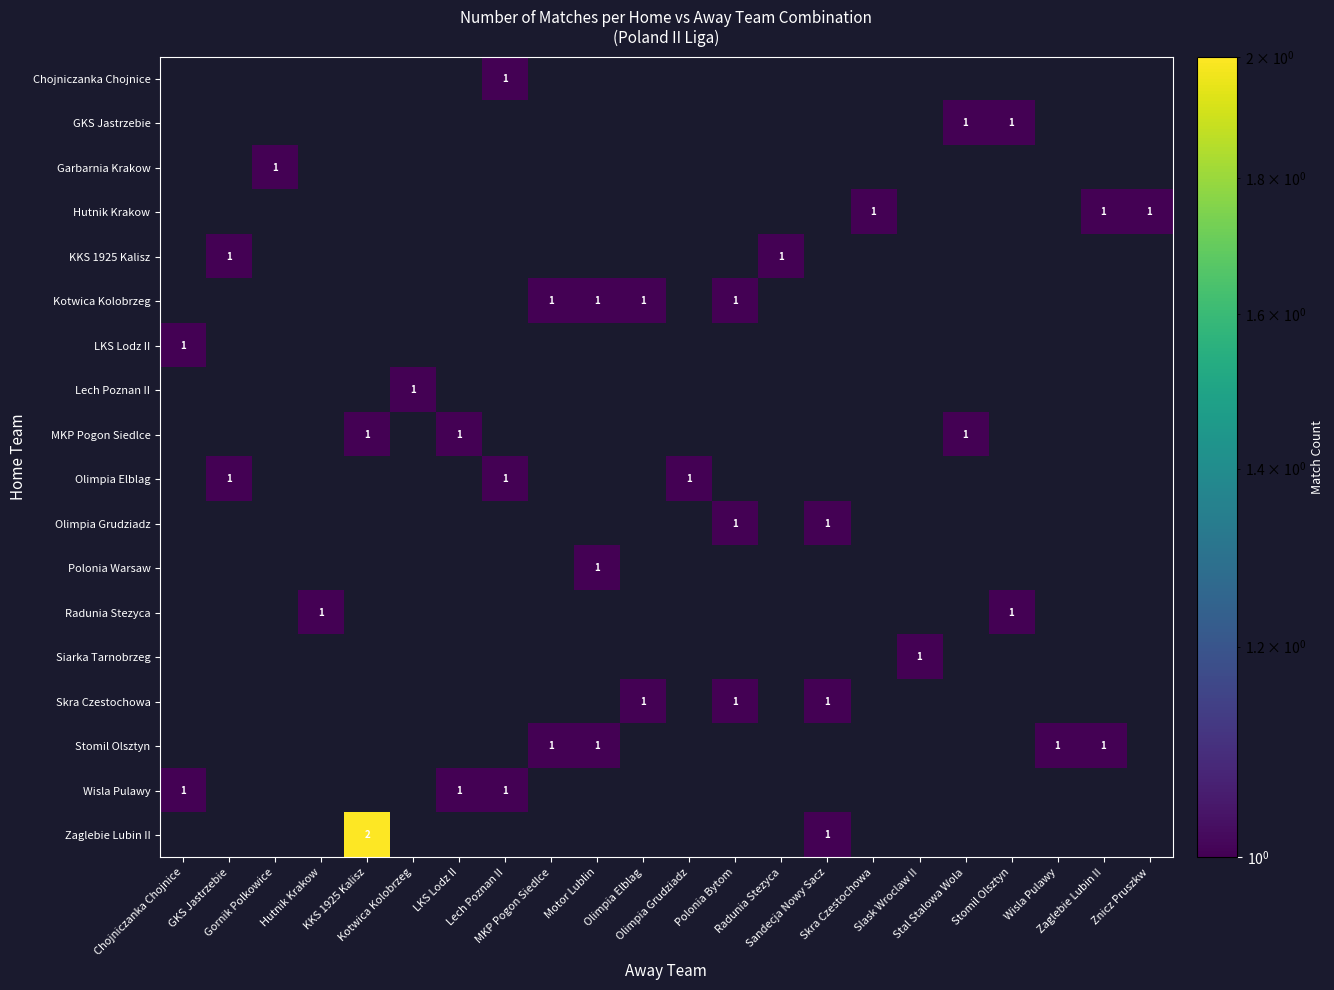

Reading left to right, transcribe all the data shown in this chart.

row_0: 0	0	0	0	0	0	0	1	0	0	0	0	0	0	0	0	0	0	0	0	0	0
row_1: 0	0	0	0	0	0	0	0	0	0	0	0	0	0	0	0	0	1	1	0	0	0
row_2: 0	0	1	0	0	0	0	0	0	0	0	0	0	0	0	0	0	0	0	0	0	0
row_3: 0	0	0	0	0	0	0	0	0	0	0	0	0	0	0	1	0	0	0	0	1	1
row_4: 0	1	0	0	0	0	0	0	0	0	0	0	0	1	0	0	0	0	0	0	0	0
row_5: 0	0	0	0	0	0	0	0	1	1	1	0	1	0	0	0	0	0	0	0	0	0
row_6: 1	0	0	0	0	0	0	0	0	0	0	0	0	0	0	0	0	0	0	0	0	0
row_7: 0	0	0	0	0	1	0	0	0	0	0	0	0	0	0	0	0	0	0	0	0	0
row_8: 0	0	0	0	1	0	1	0	0	0	0	0	0	0	0	0	0	1	0	0	0	0
row_9: 0	1	0	0	0	0	0	1	0	0	0	1	0	0	0	0	0	0	0	0	0	0
row_10: 0	0	0	0	0	0	0	0	0	0	0	0	1	0	1	0	0	0	0	0	0	0
row_11: 0	0	0	0	0	0	0	0	0	1	0	0	0	0	0	0	0	0	0	0	0	0
row_12: 0	0	0	1	0	0	0	0	0	0	0	0	0	0	0	0	0	0	1	0	0	0
row_13: 0	0	0	0	0	0	0	0	0	0	0	0	0	0	0	0	1	0	0	0	0	0
row_14: 0	0	0	0	0	0	0	0	0	0	1	0	1	0	1	0	0	0	0	0	0	0
row_15: 0	0	0	0	0	0	0	0	1	1	0	0	0	0	0	0	0	0	0	1	1	0
row_16: 1	0	0	0	0	0	1	1	0	0	0	0	0	0	0	0	0	0	0	0	0	0
row_17: 0	0	0	0	2	0	0	0	0	0	0	0	0	0	1	0	0	0	0	0	0	0